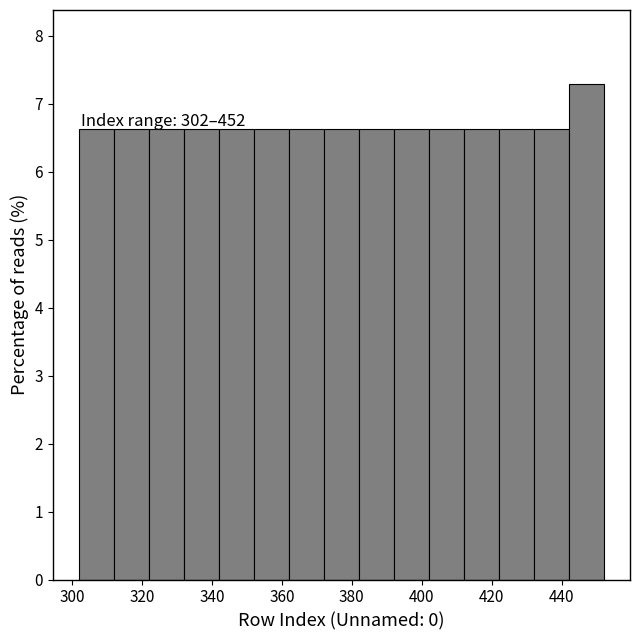

Over which range of the x-axis is the bar tallest?

442 to 452